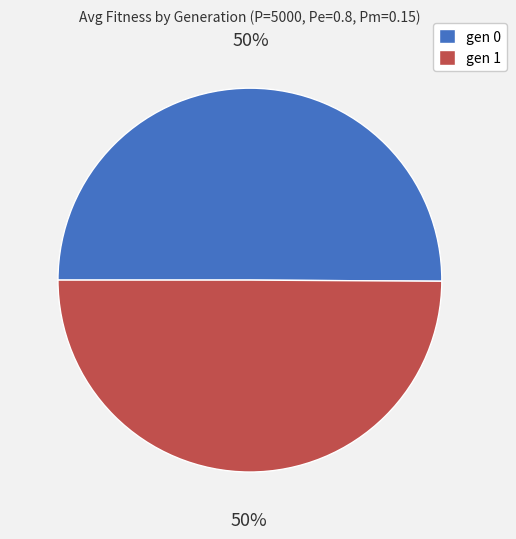

True or false: gen 1 accounts for 62% of the total.

False